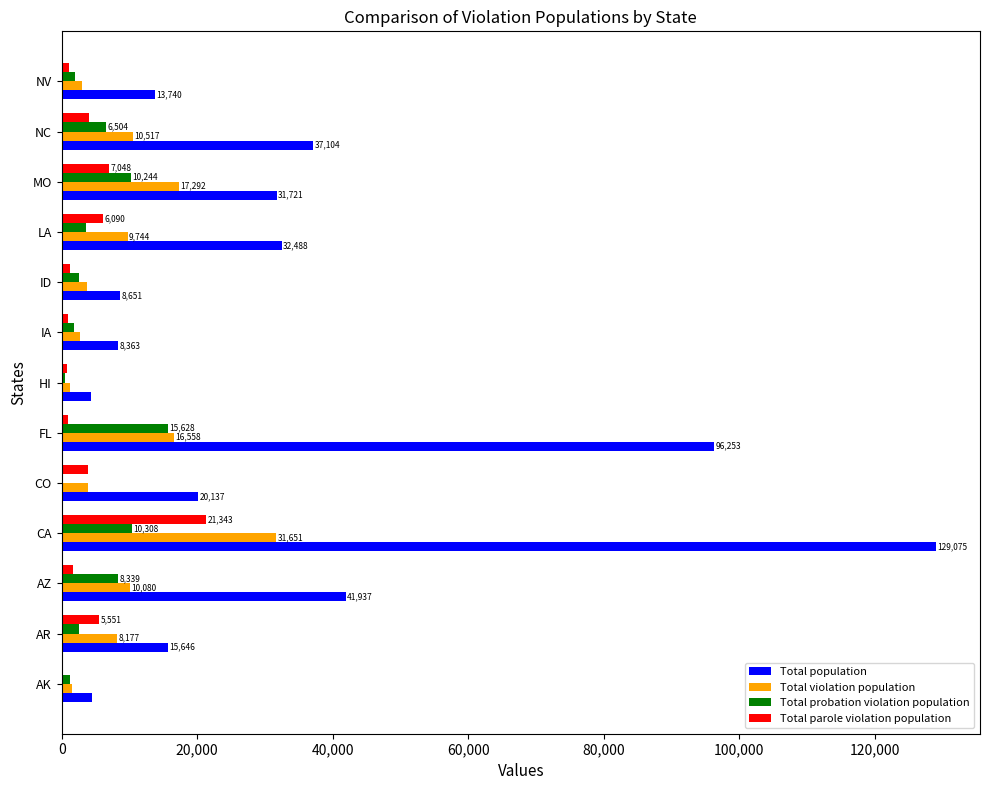

What is the approximate value of Total parole violation population at LA, to the nearest 10?

6090